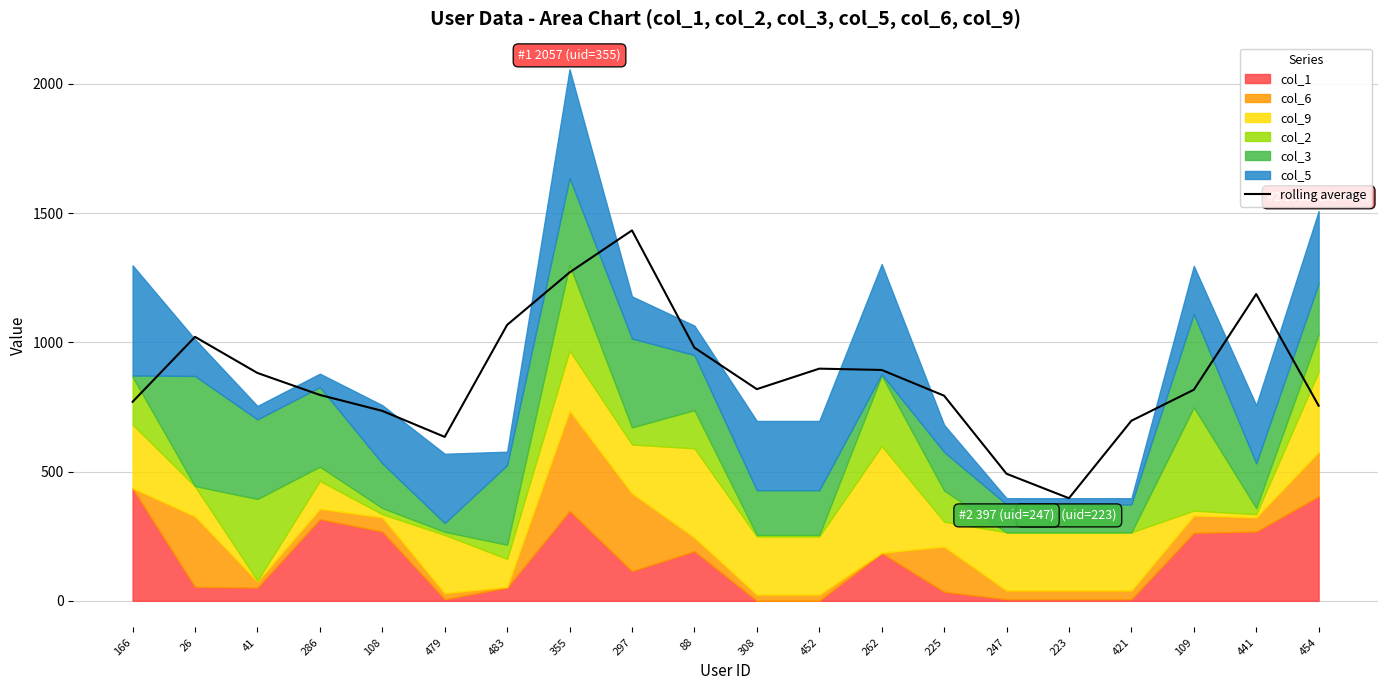

What is the greatest value displayed?

1433.3